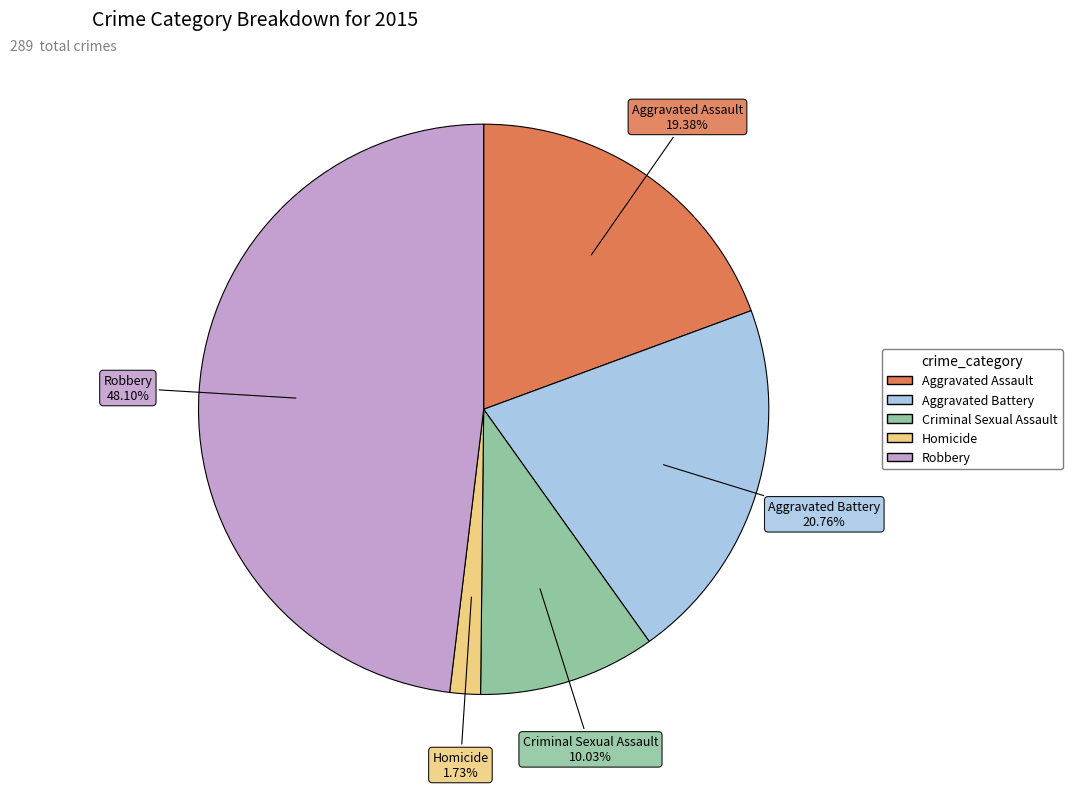

To the nearest percent, what percentage of the pie is Aggravated Battery?

21%